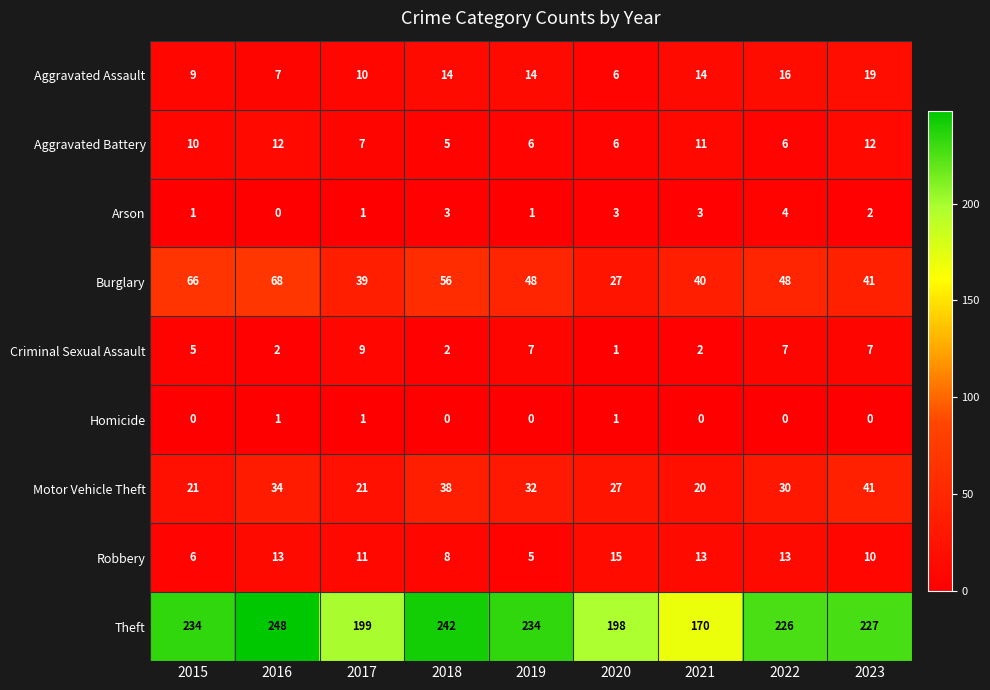

Where is Robbery nearest to the value 10?

2023